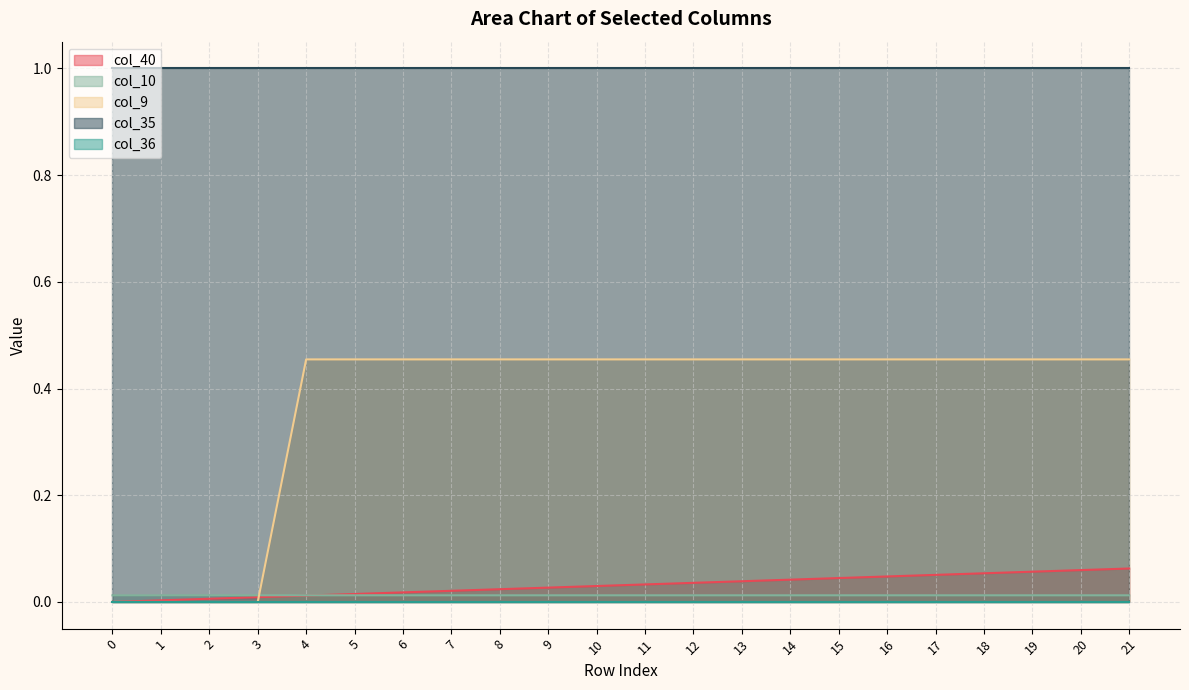

Is the value of col_35 at 6 greater than the value of col_9 at 16?

Yes